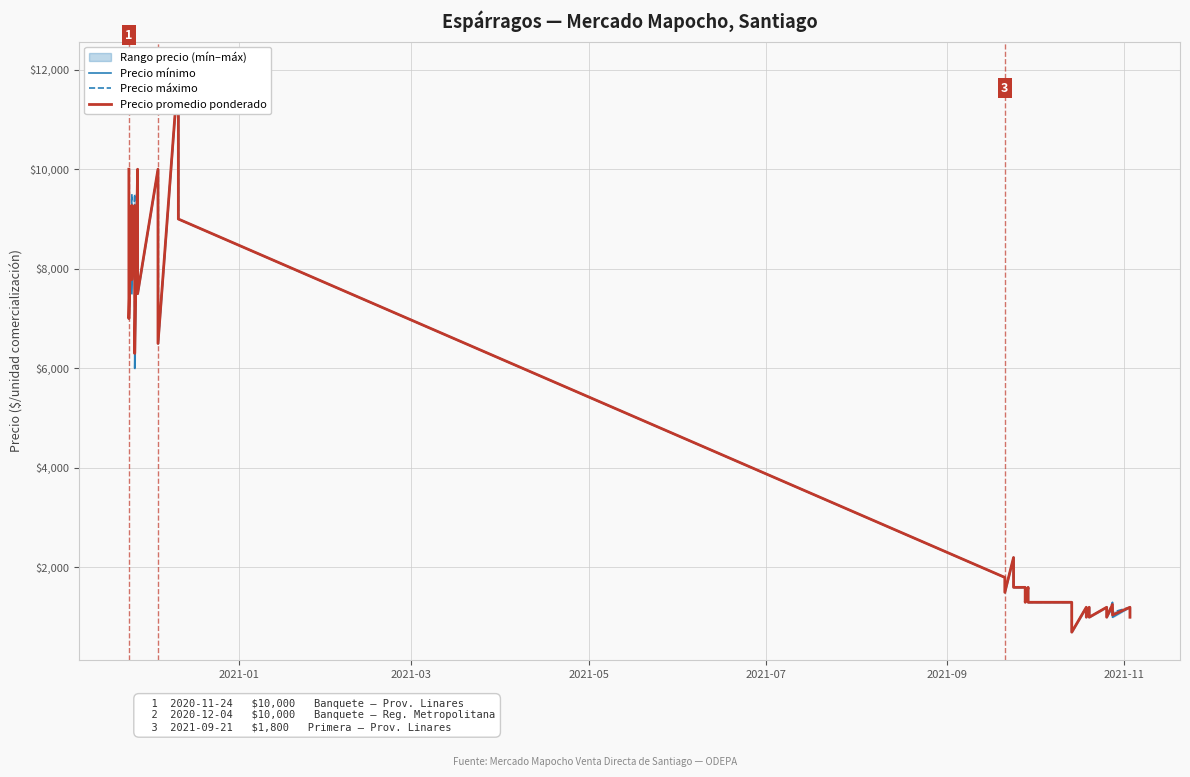

True or false: Precio mínimo has more than 1 points higher than both neighbors.

True